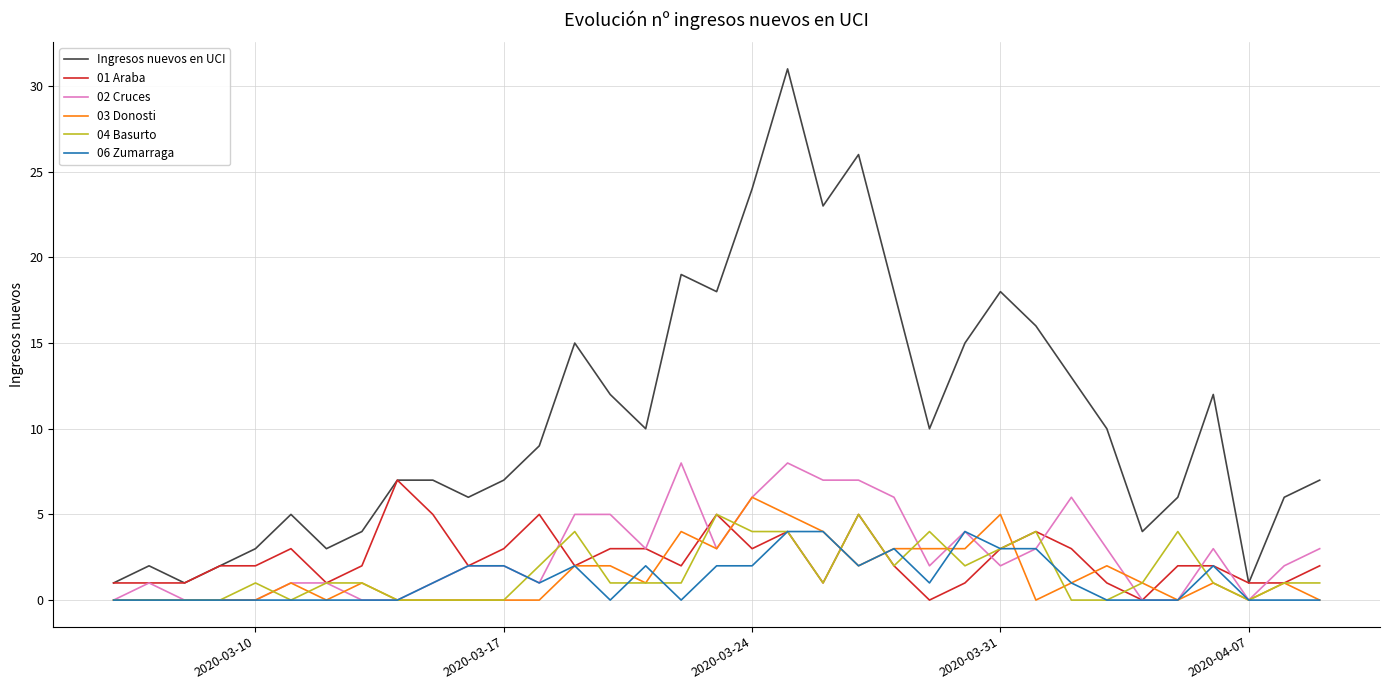

True or false: 06 Zumarraga and Ingresos nuevos en UCI intersect in this chart.

False